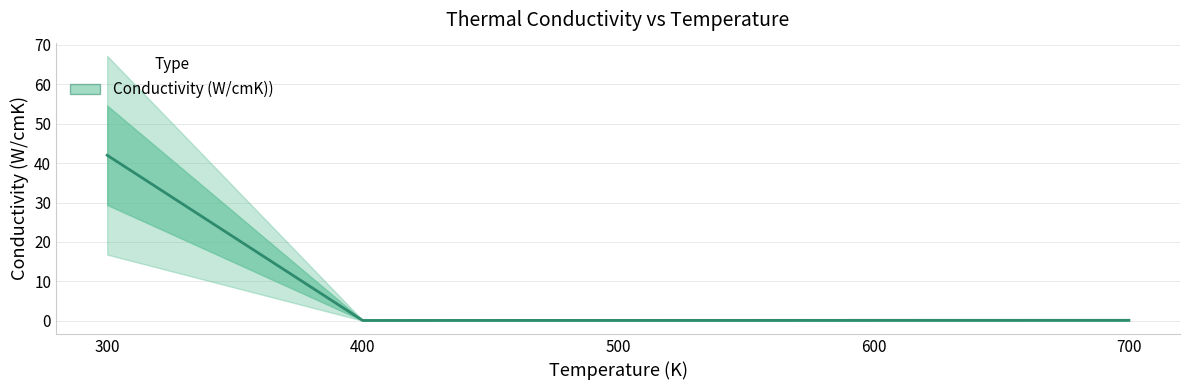

True or false: the data shows 0.1 at 400.

False